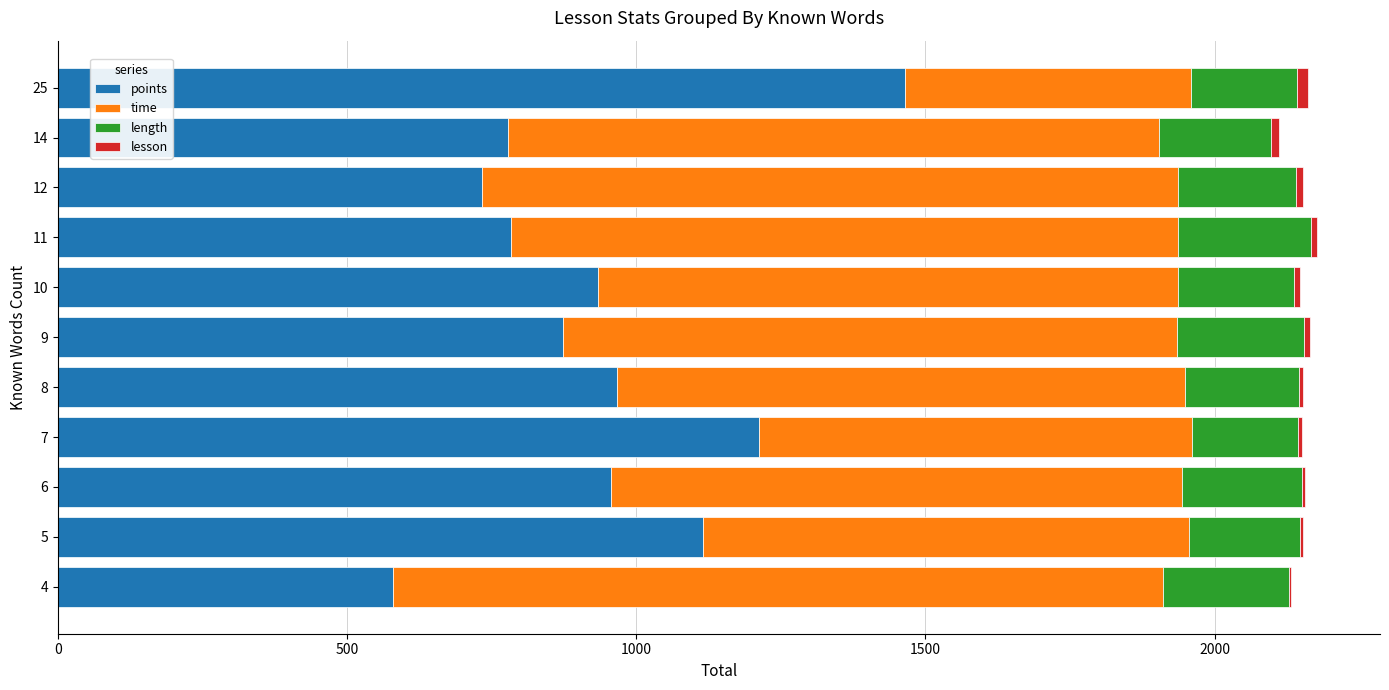

How many categories are shown in the chart?

11